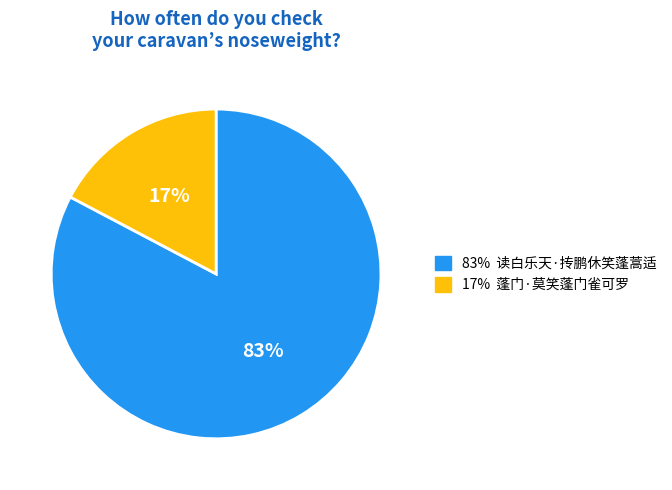

To the nearest percent, what is the average slice percentage?

50%